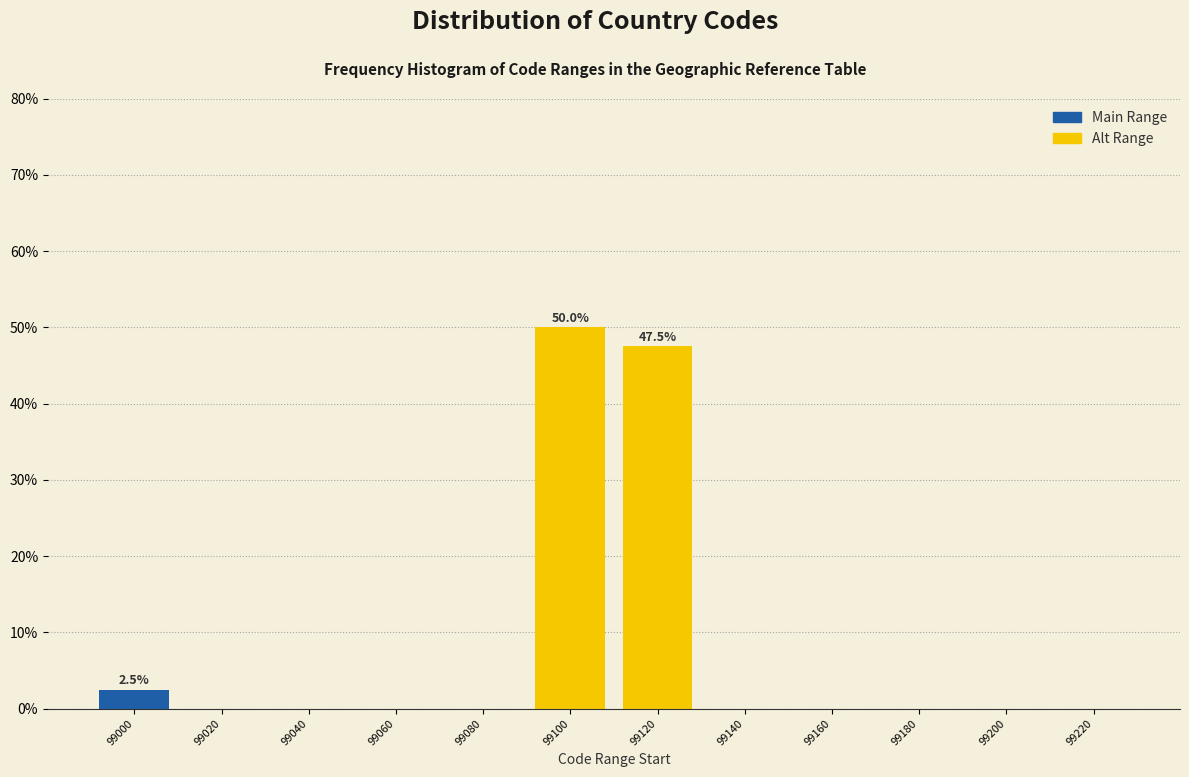

Reading right to left, extract all data points from this chart.

99220=0.0	99200=0.0	99180=0.0	99160=0.0	99140=0.0	99120=47.5	99100=50.0	99080=0.0	99060=0.0	99040=0.0	99020=0.0	99000=2.5